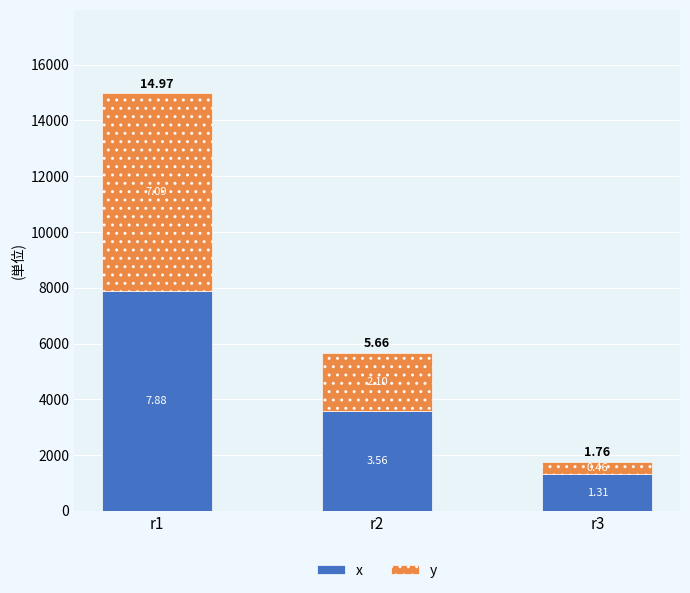

Are the bars horizontal?

No